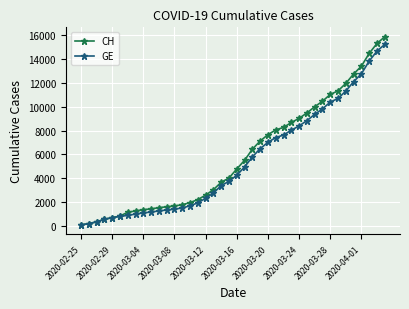

What is the maximum value shown in the chart?

15888